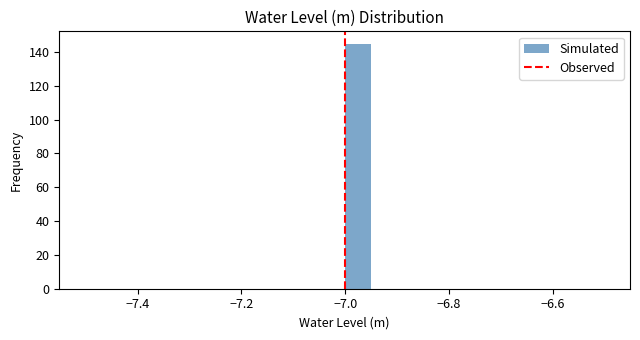

Around what value on the x-axis is the tallest bar? Give the approximate position of its centre, as read against the axis.

-6.98